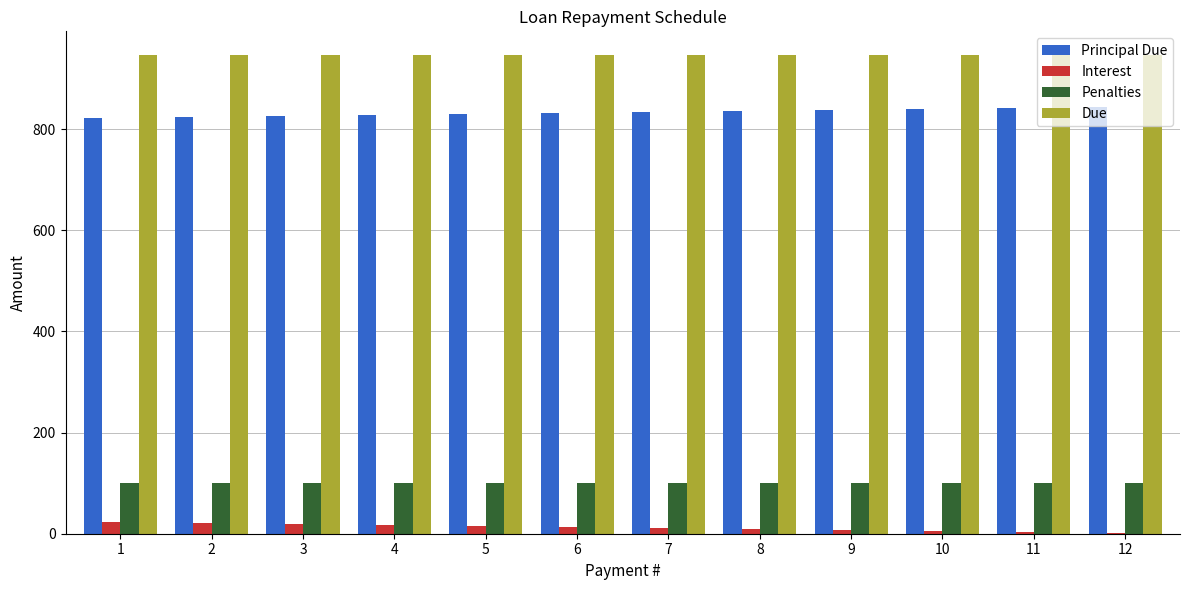

What is the maximum value shown in the chart?

945.9